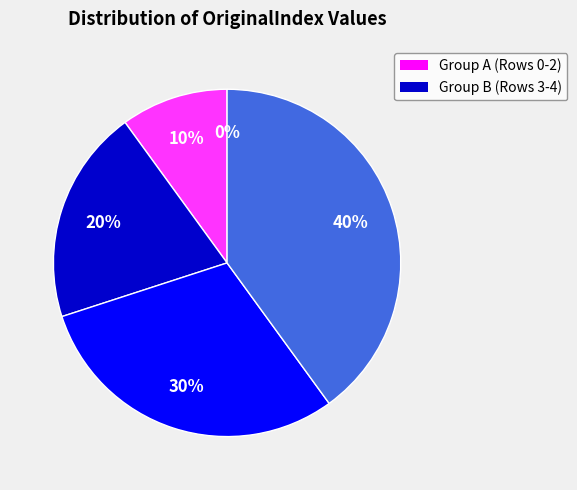

Is there any slice that represents more than half of the pie?

No